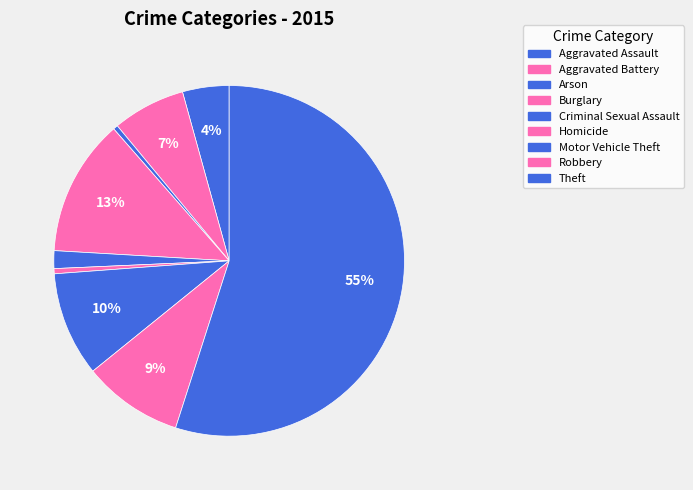

How many segments does this pie chart have?

9